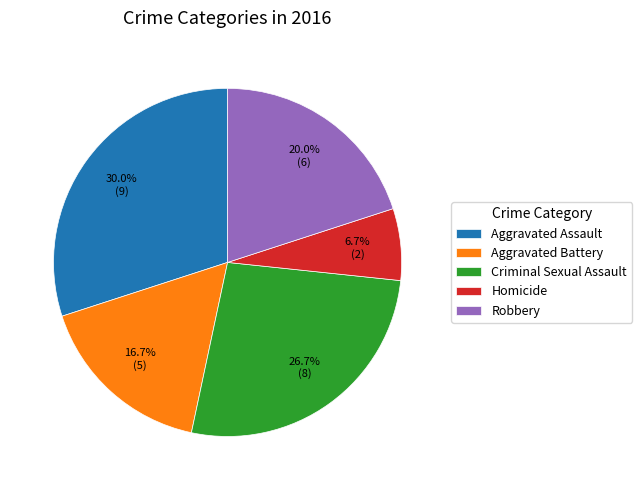

To the nearest percent, what is the difference between the Aggravated Assault and Homicide slice percentages?

23%